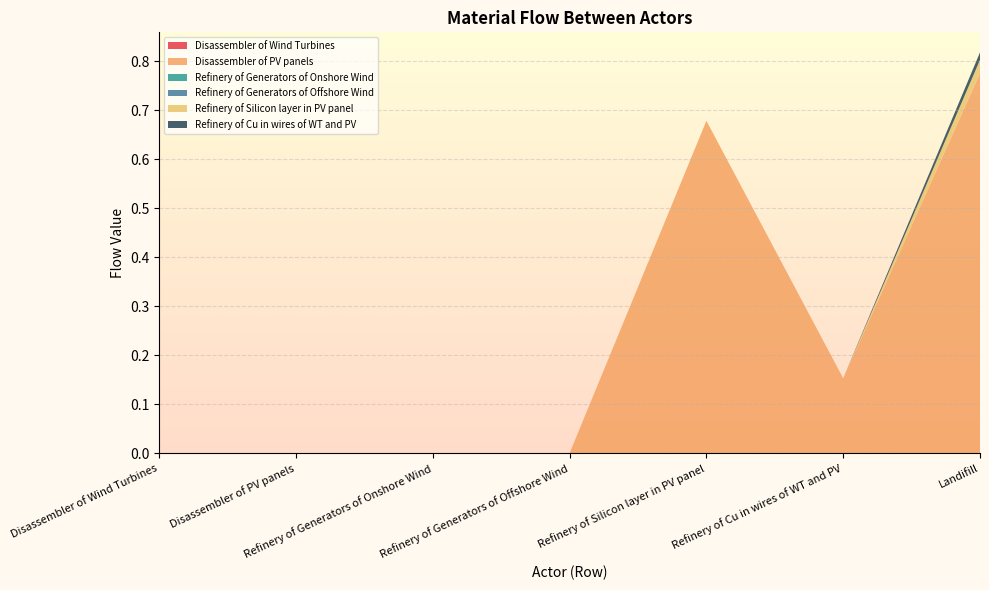

Reading right to left, transcribe all the data shown in this chart.

Disassembler of Wind Turbines: 0.0	0.0	0.0	0.0	0.0	0.0	0.0
Disassembler of PV panels: 0.8	0.2	0.7	0.0	0.0	0.0	0.0
Refinery of Generators of Onshore Wind: 0.0	0.0	0.0	0.0	0.0	0.0	0.0
Refinery of Generators of Offshore Wind: 0.0	0.0	0.0	0.0	0.0	0.0	0.0
Refinery of Silicon layer in PV panel: 0.0	0.0	0.0	0.0	0.0	0.0	0.0
Refinery of Cu in wires of WT and PV: 0.0	0.0	0.0	0.0	0.0	0.0	0.0